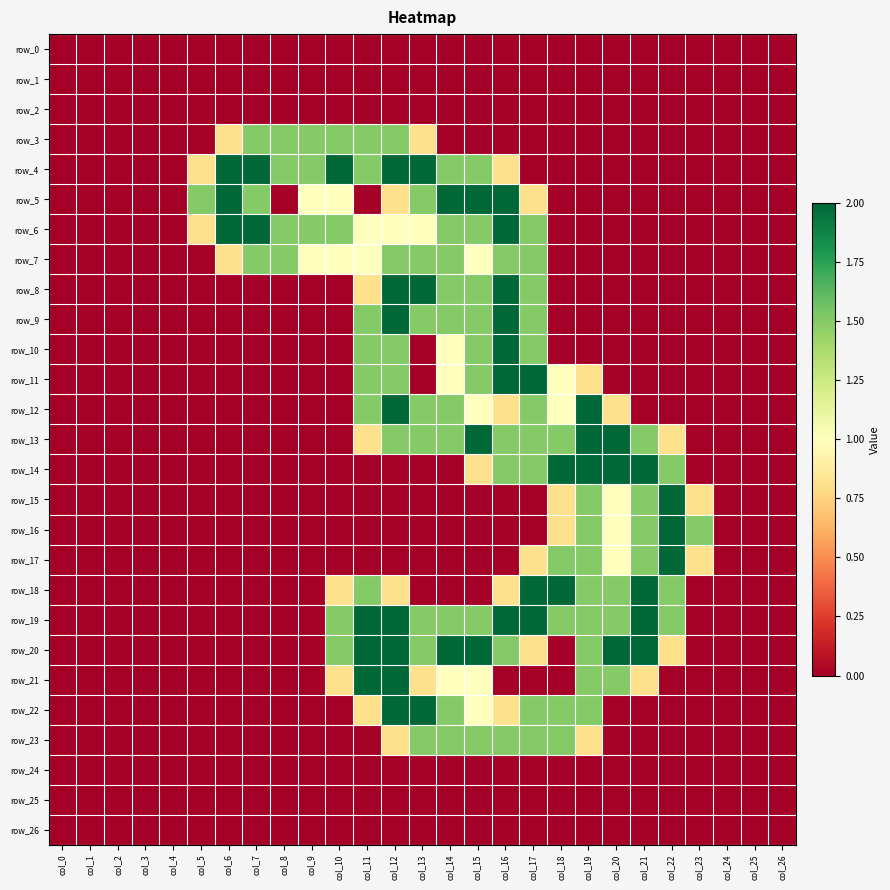

The row_16 series shows 0.0 at col_25. True or false?

True